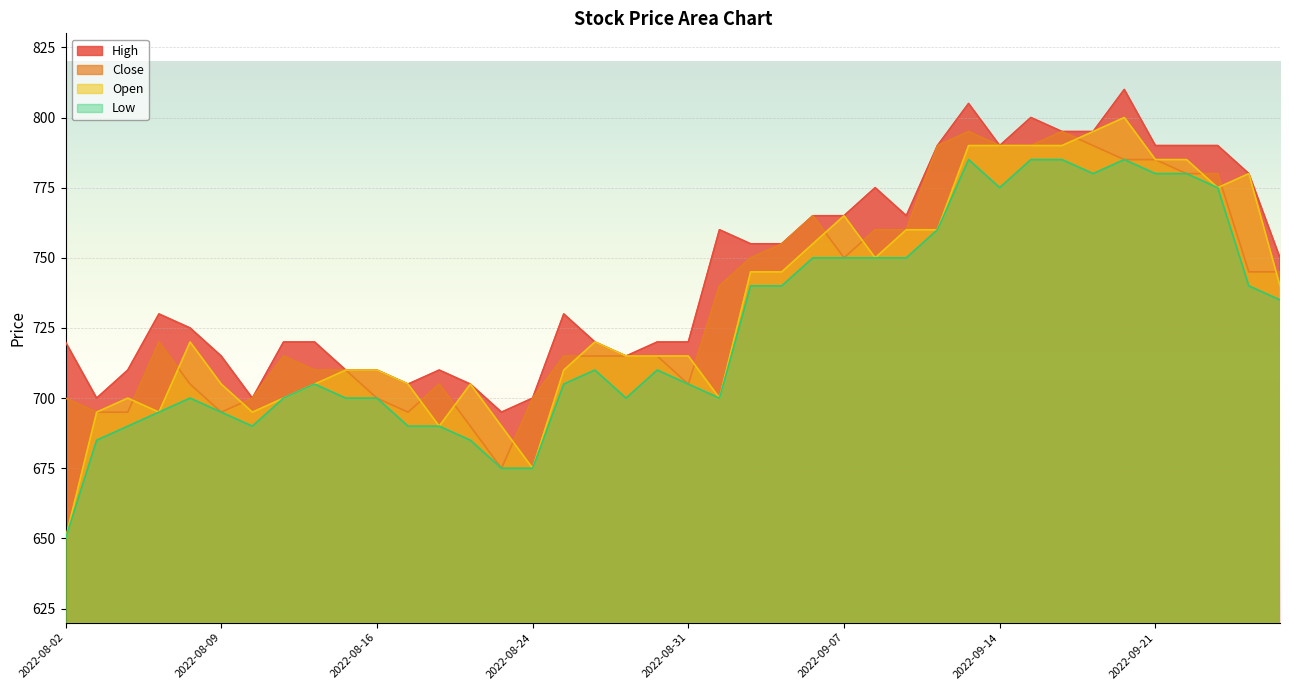

What position from the right is 2022-08-24?

25